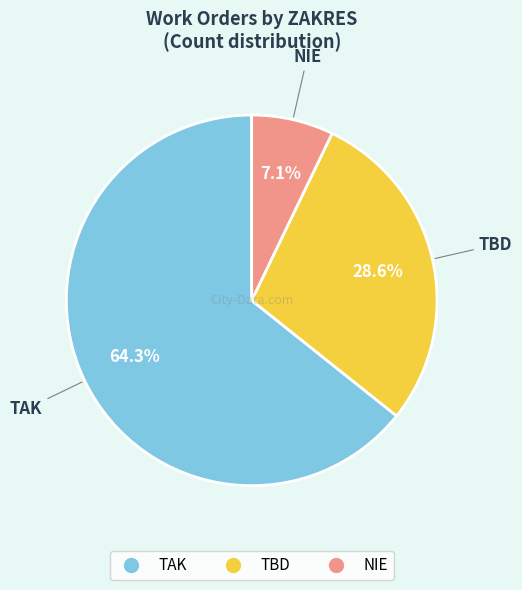

Which slice is the largest?

TAK